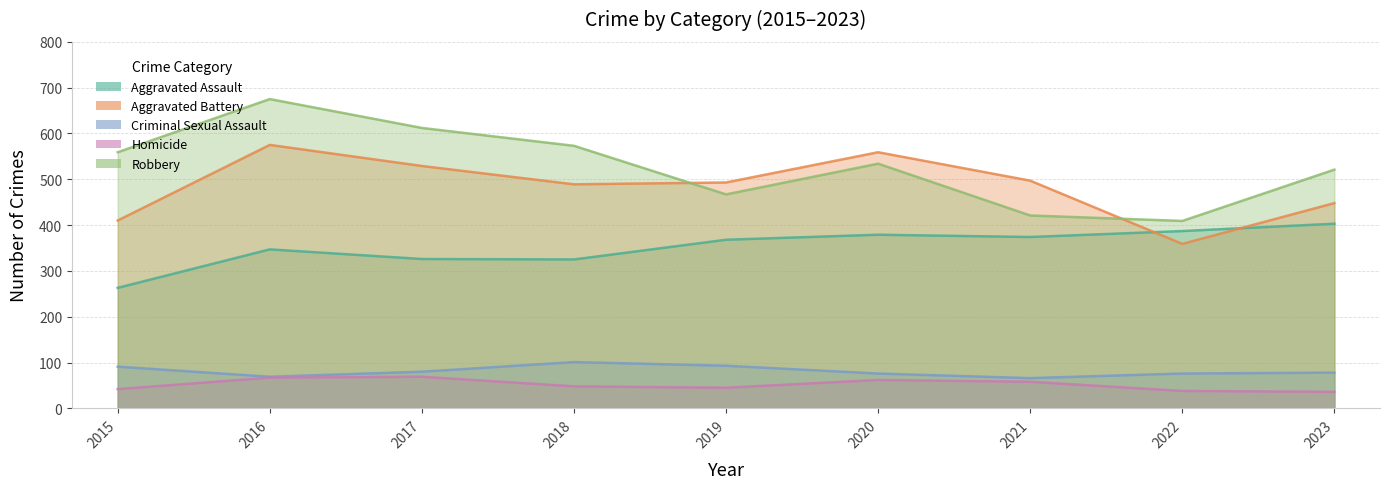

At which label does Homicide first exceed 48?

2016